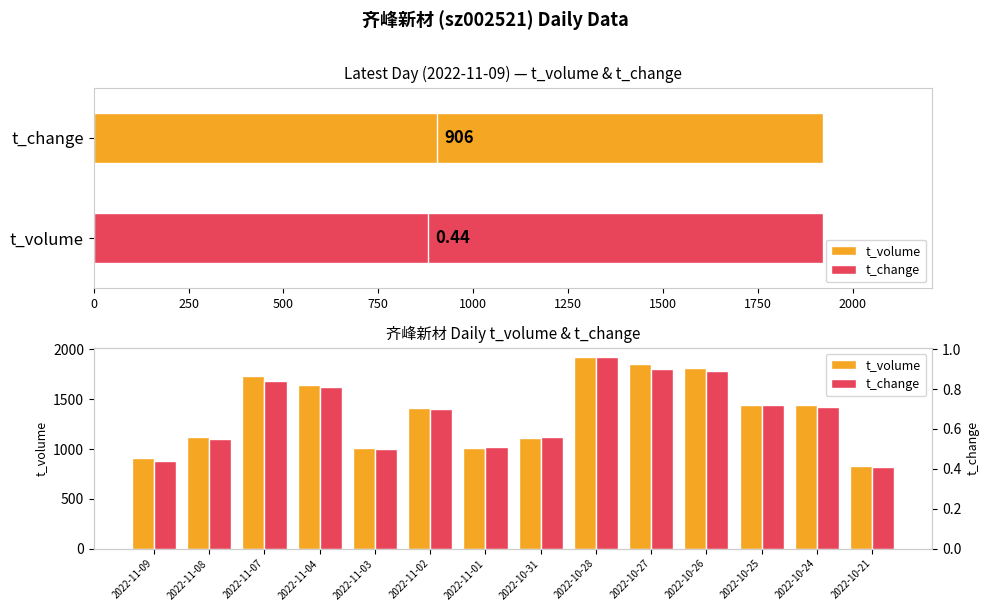

How many groups of bars are there?

14